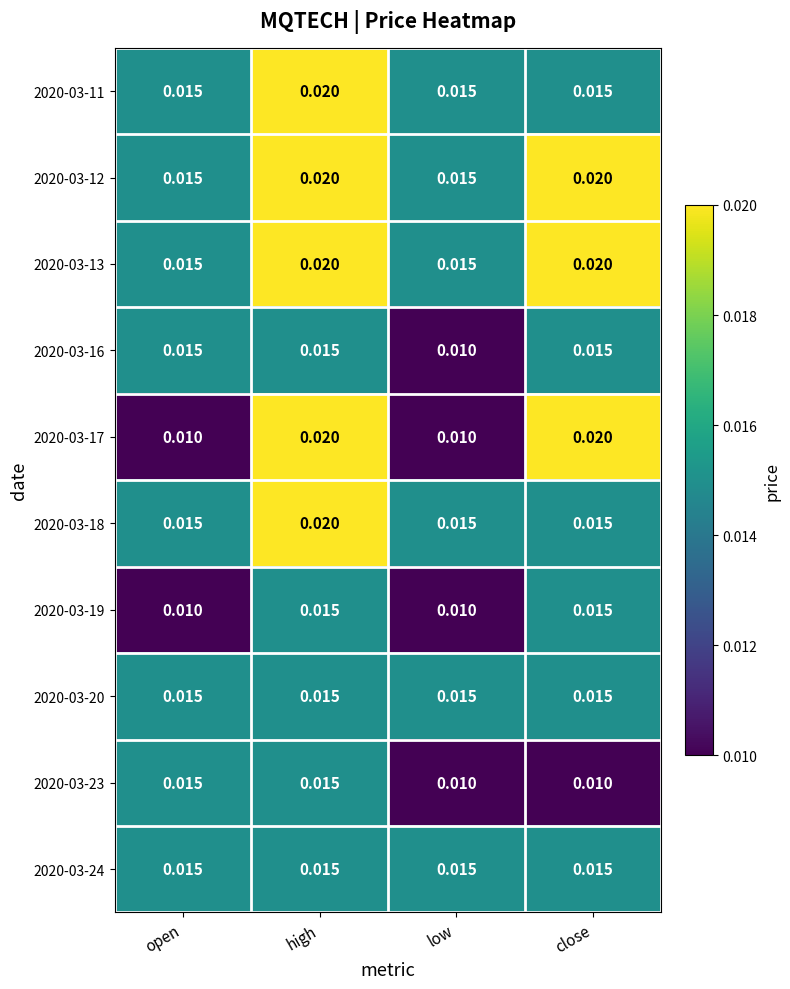

Is the value of 2020-03-11 at low greater than the value of 2020-03-23 at low?

Yes